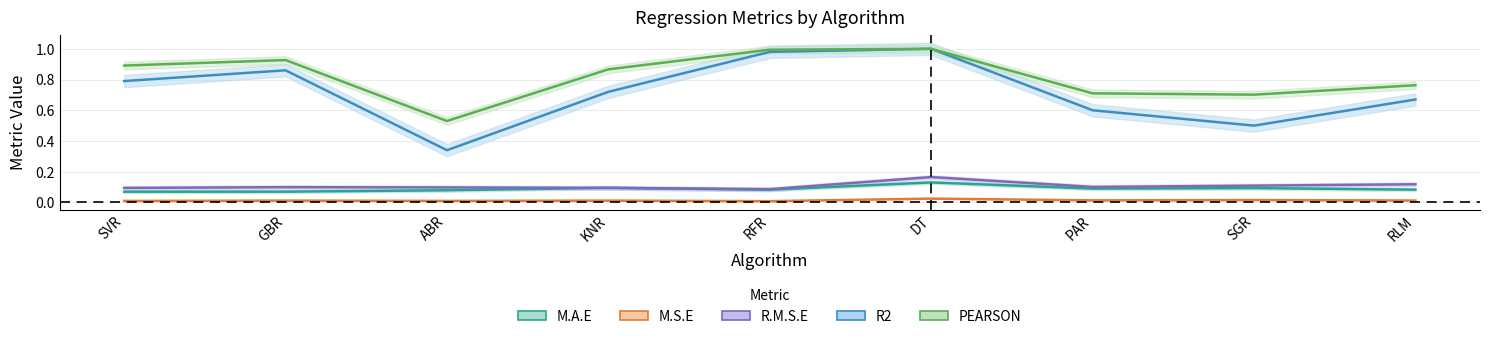

Rank the categories by R.M.S.E value from highest to lowest.

DT, RLM, SGR, PAR, GBR, ABR, KNR, SVR, RFR